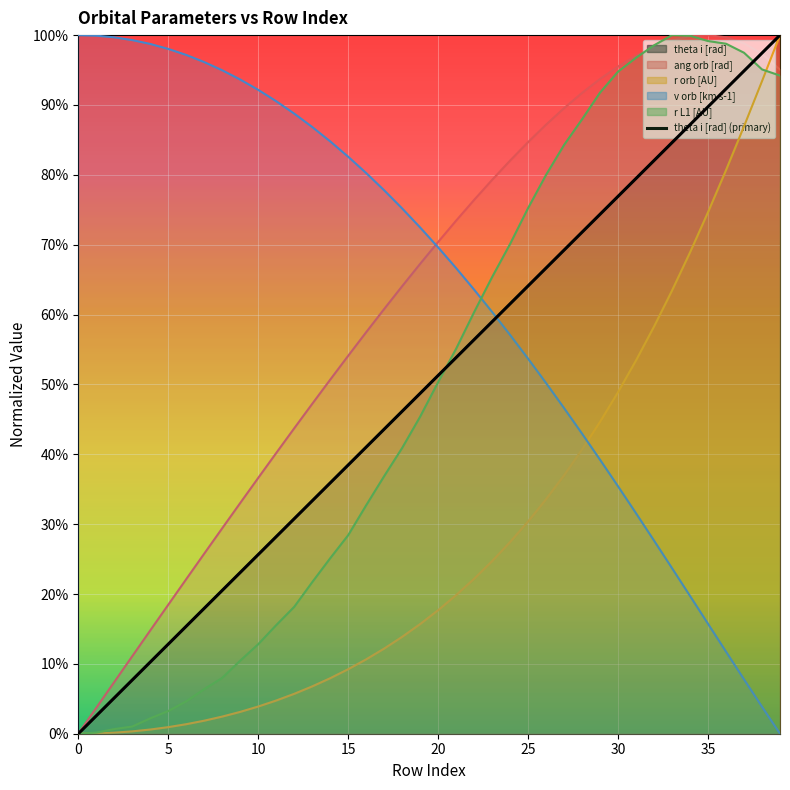

Which has a higher value, 26 or 10?

26